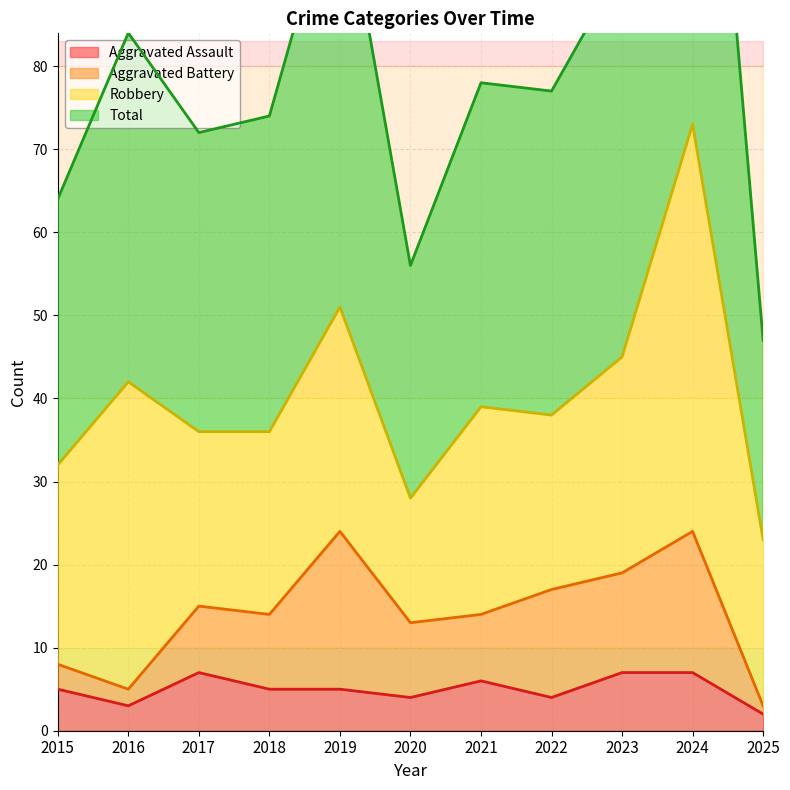

True or false: Total and Aggravated Assault intersect in this chart.

False